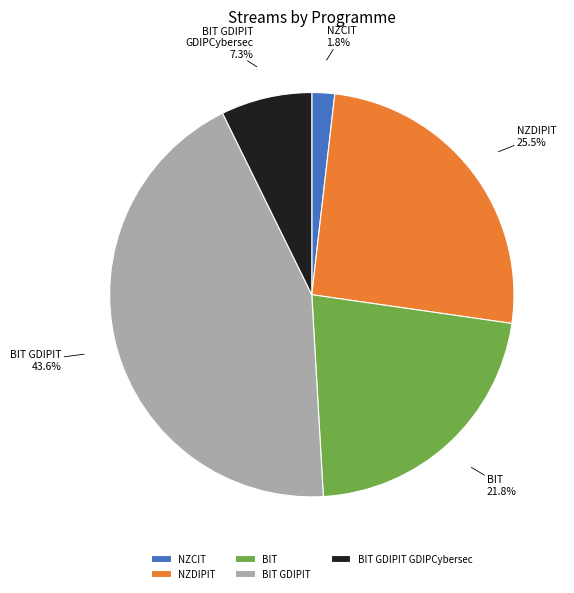

Combined, do BIT and BIT GDIPIT GDIPCybersec account for over 50%?

No